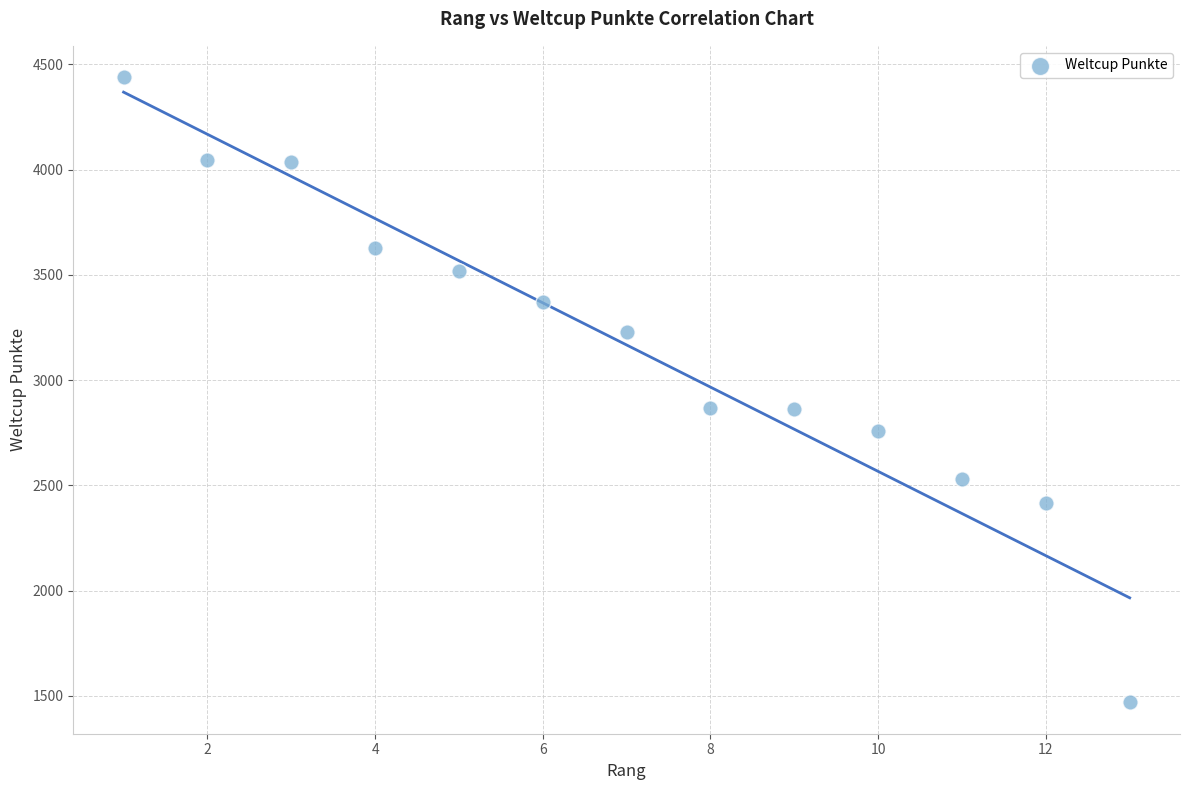

What is the range of Y values (max minus min)?

2970